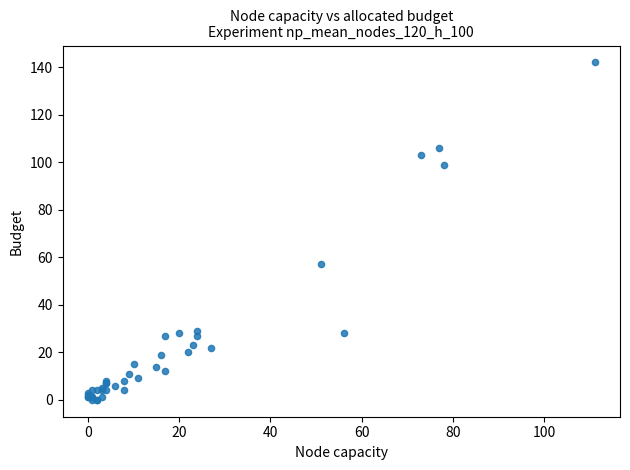

What Y value in the scatter plot is closest to 71?

57